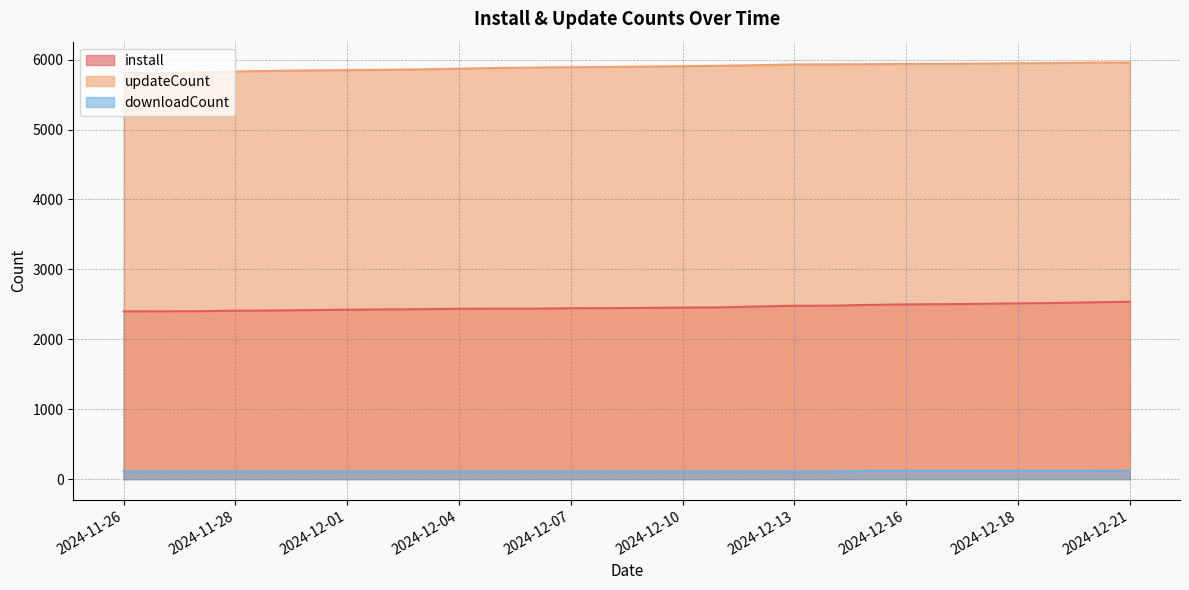

Is the value of install at 2024-12-13 greater than the value of updateCount at 2024-12-05?

No